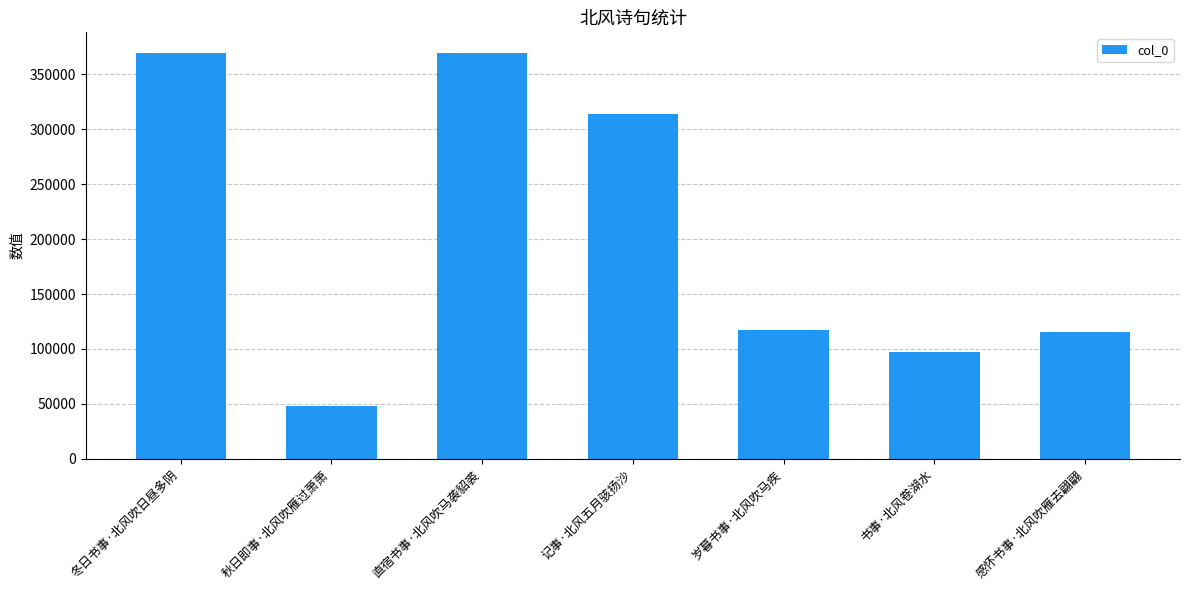

At which category does the chart reach its minimum across all series?

秋日即事·北风吹雁过萧萧